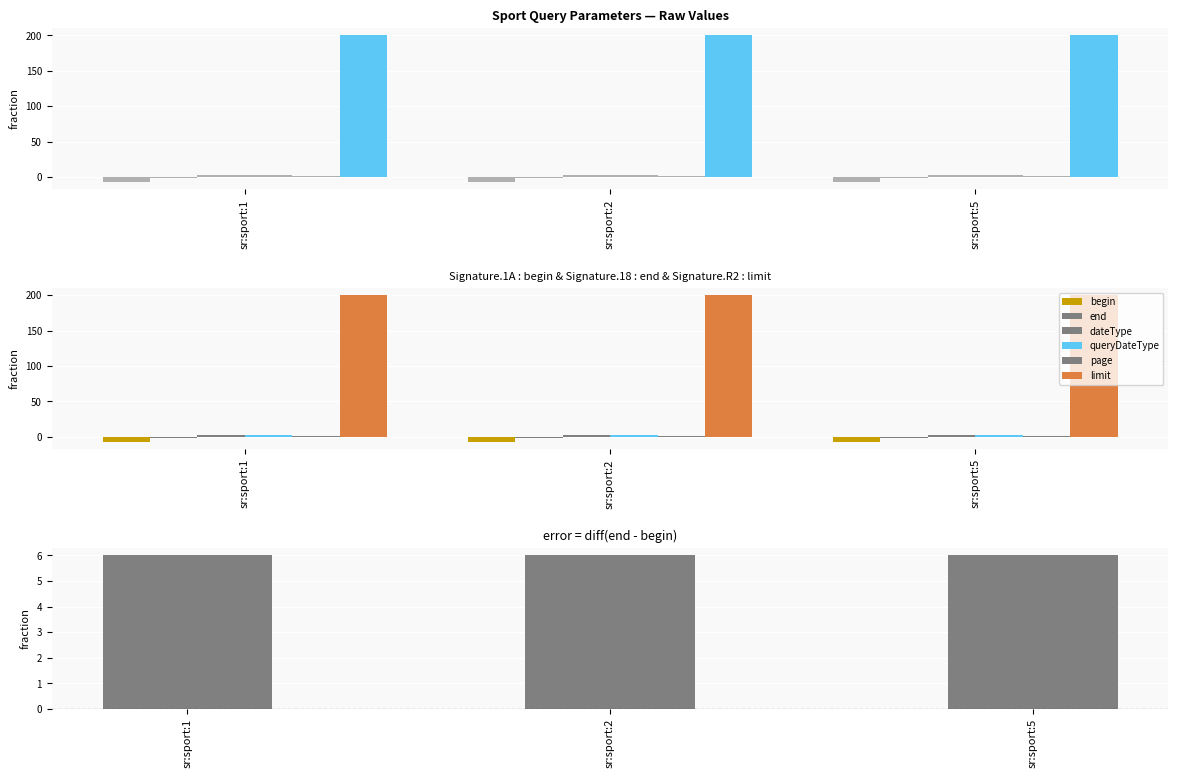

At which category is the sum across all series the highest?

sr:sport:1